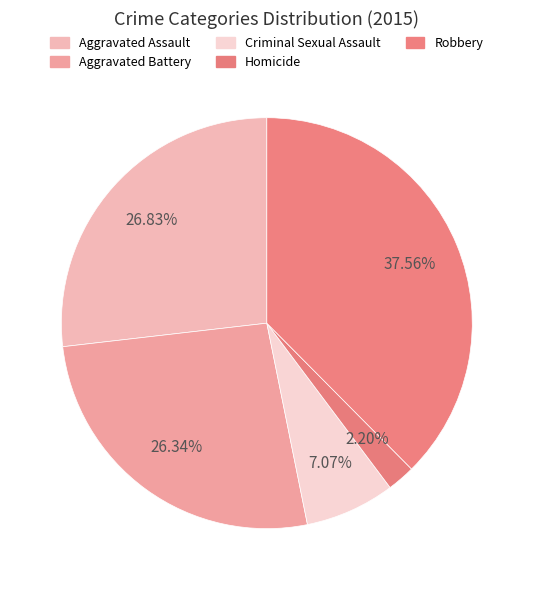

To the nearest percent, what percentage of the pie is Criminal Sexual Assault?

7%